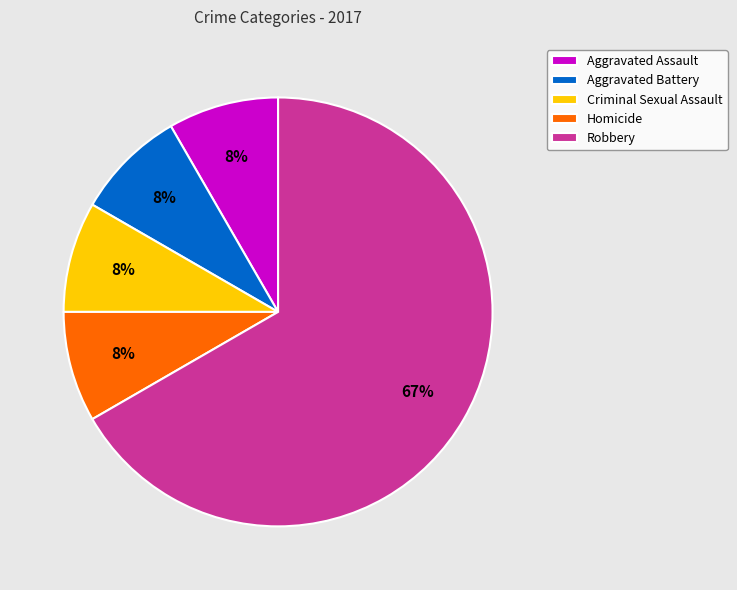

What is the ratio of the value at Aggravated Assault to the value at Robbery?

0.1